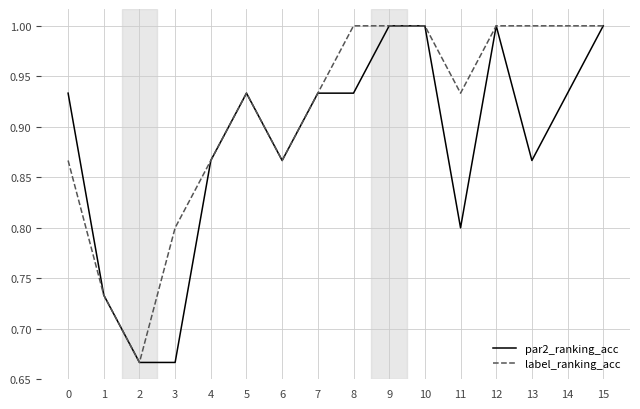

Rank the series at 14 from highest to lowest value.

label_ranking_acc, par2_ranking_acc